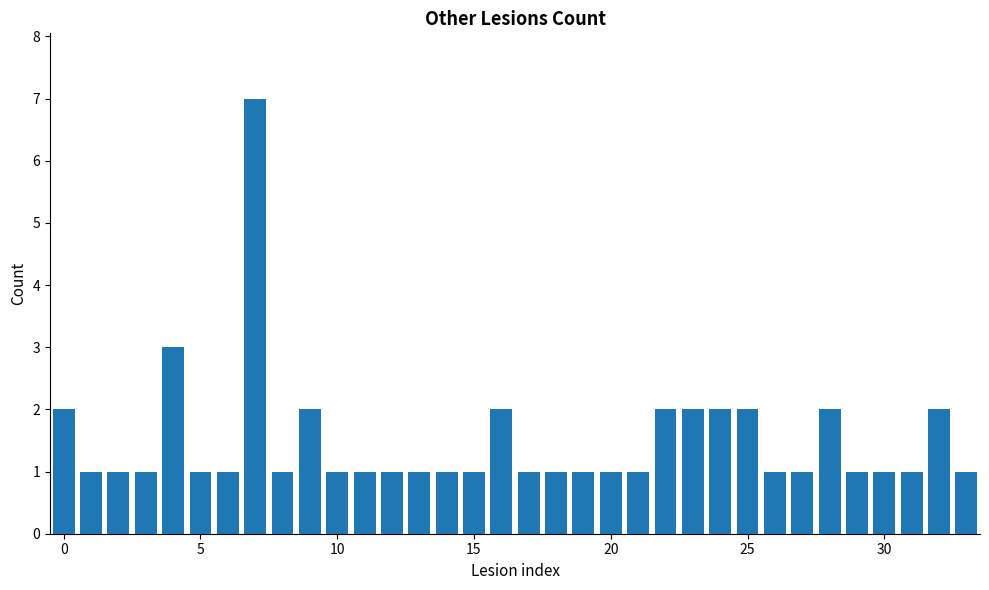

Does the chart contain stacked bars?

No